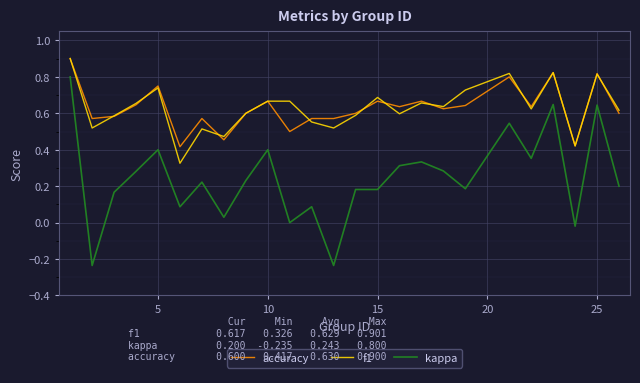

True or false: f1 and kappa intersect in this chart.

False